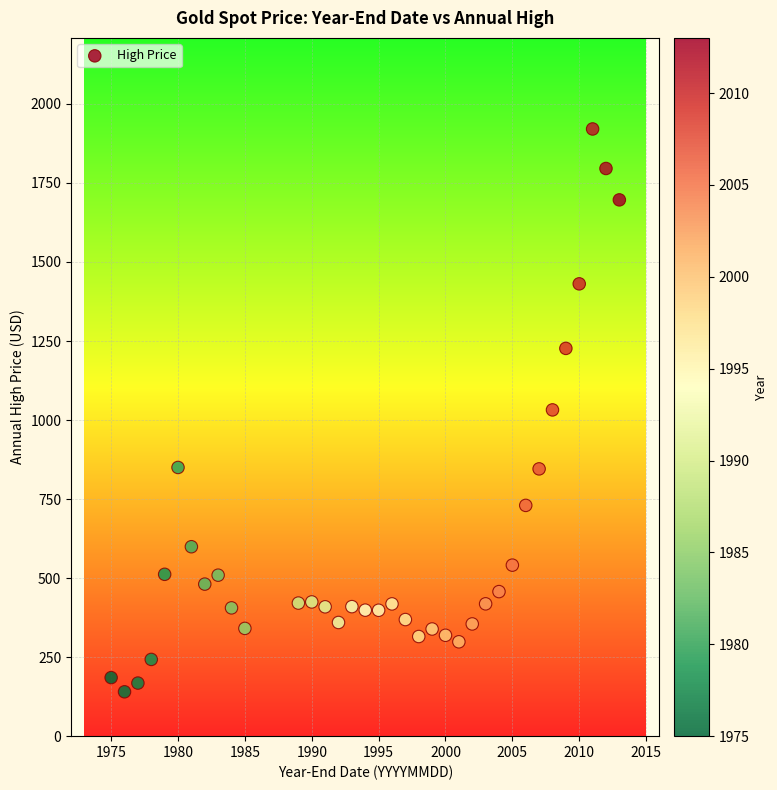

What is the range of Y values (max minus min)?

1780.4